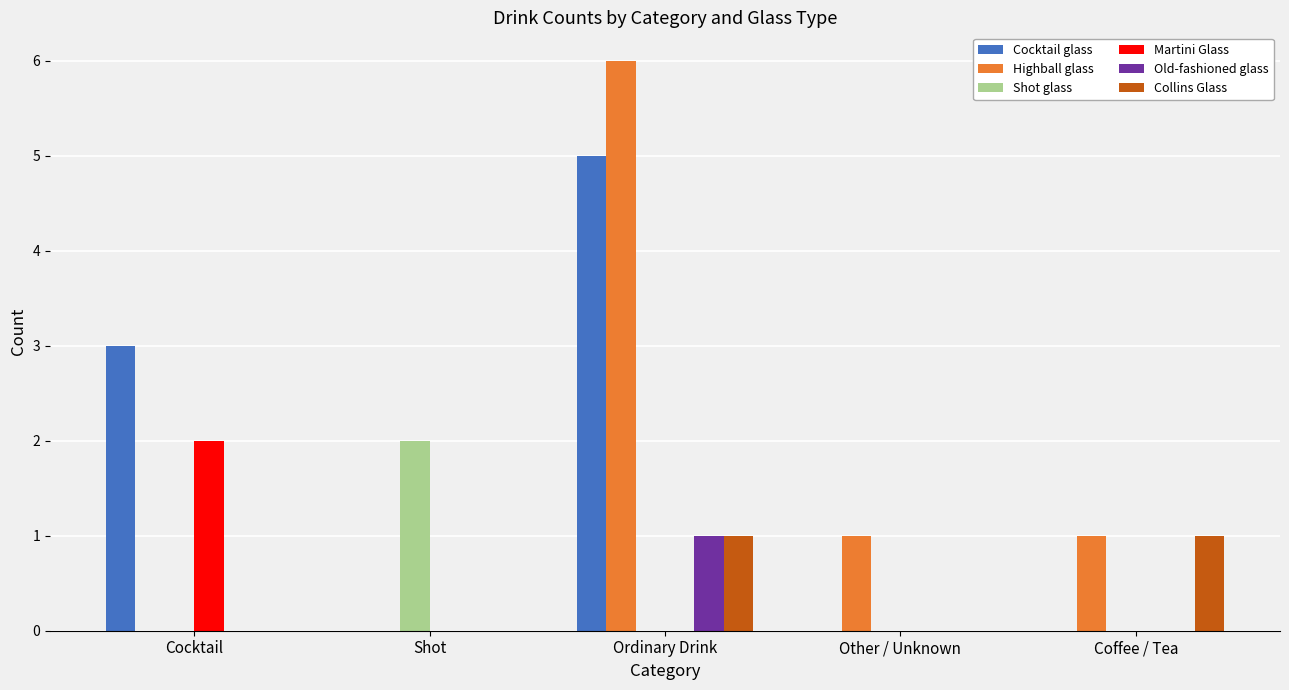

Which series changed the most between Other / Unknown and Coffee / Tea?

Collins Glass